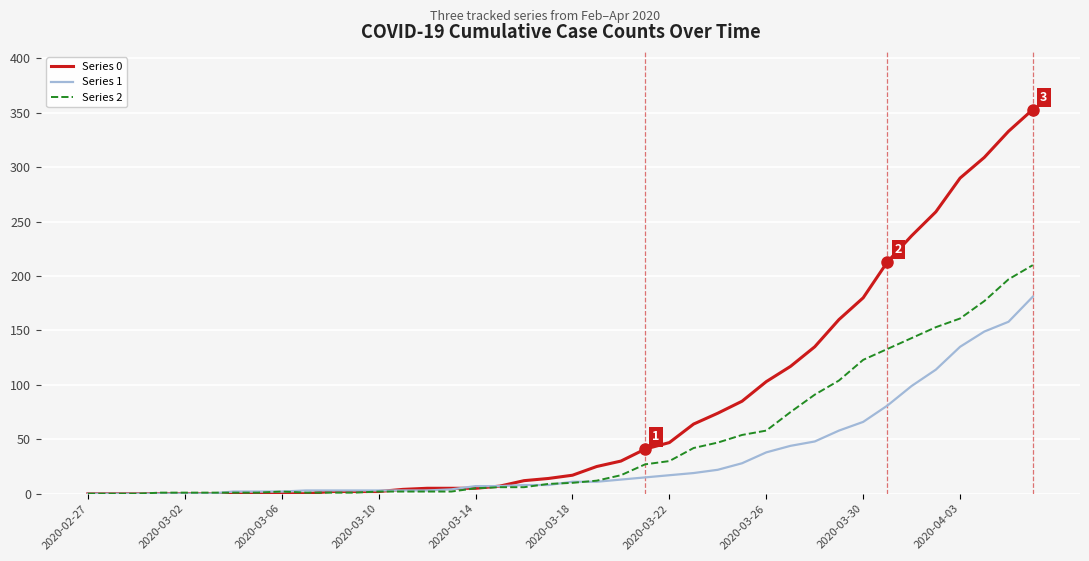

List the series in order of their overall mean, lowest first.

Series 1, Series 2, Series 0